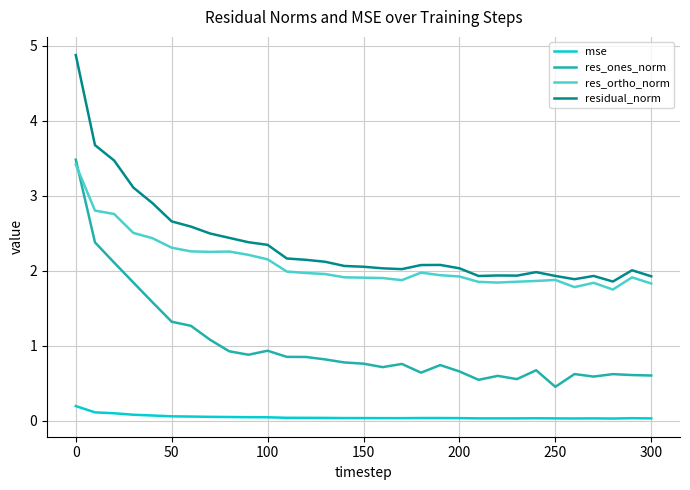

How many lines are shown in the chart?

4